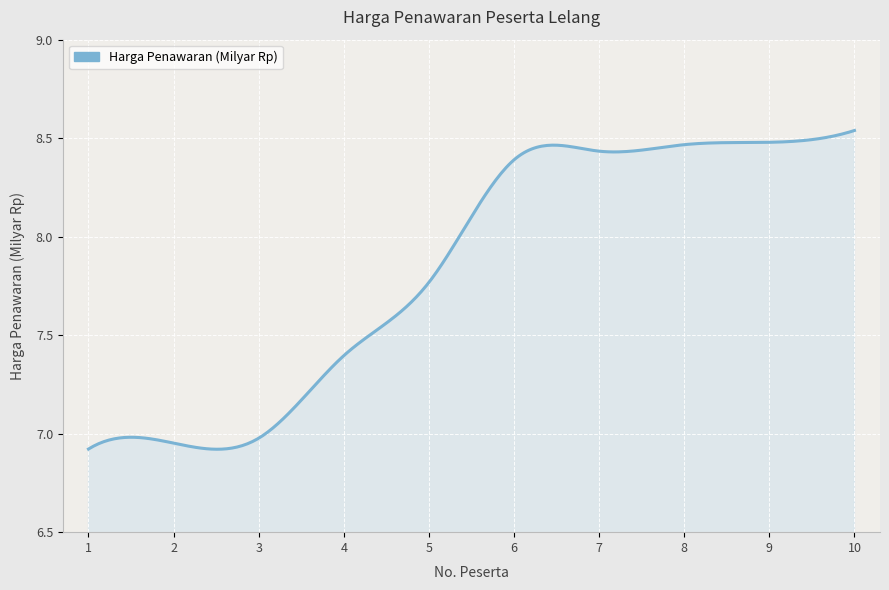

What is the greatest value displayed?

8.5